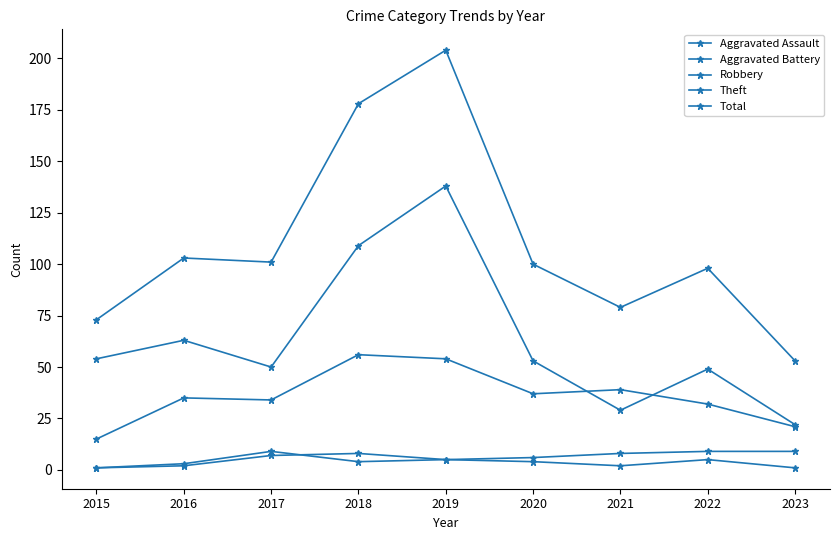

List the series in order of their peak value, highest first.

Total, Theft, Robbery, Aggravated Battery, Aggravated Assault